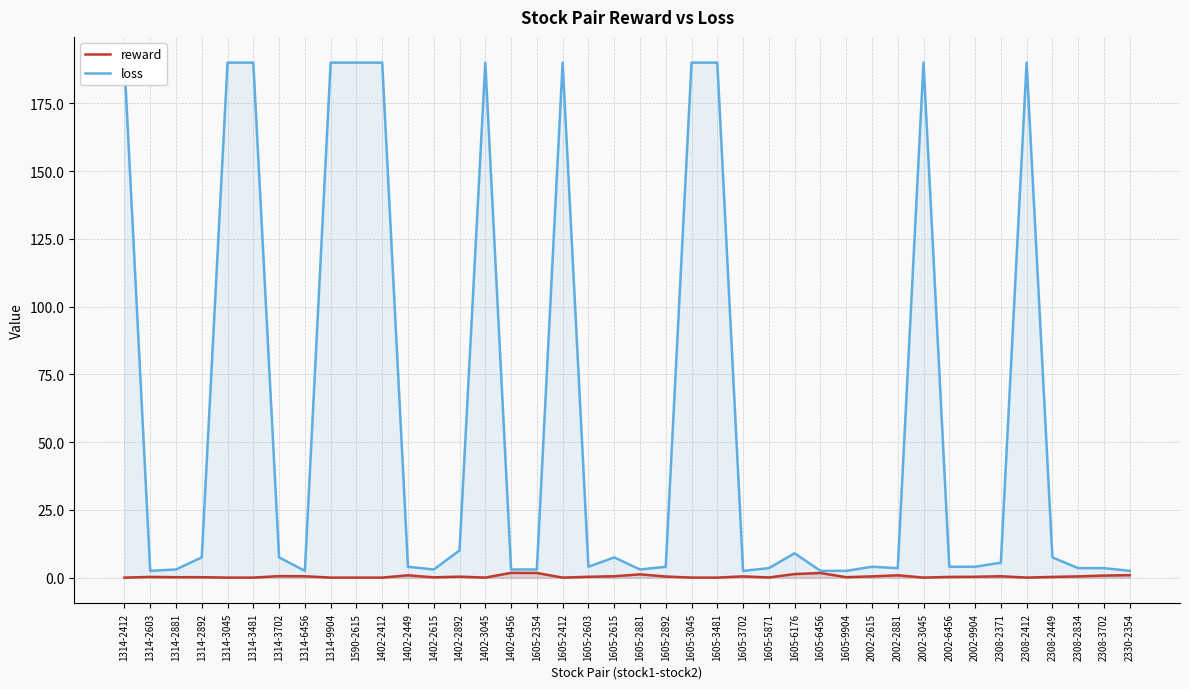

True or false: reward and loss cross at least once.

False